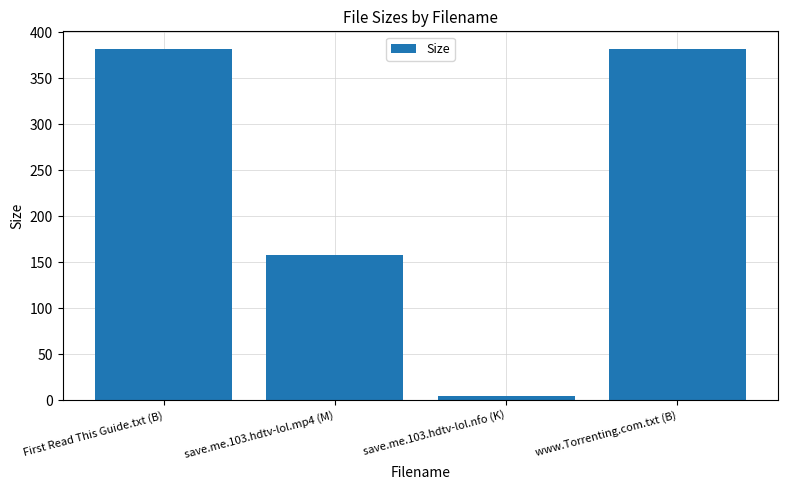

How many distinct data groups are displayed?

1